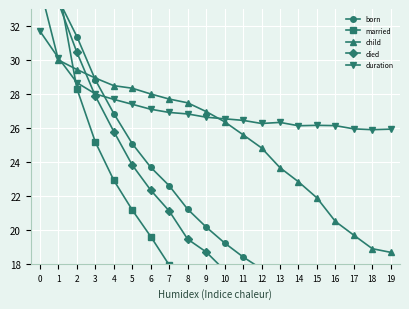

What is the value of the born point at the 10th from the left?

20.2